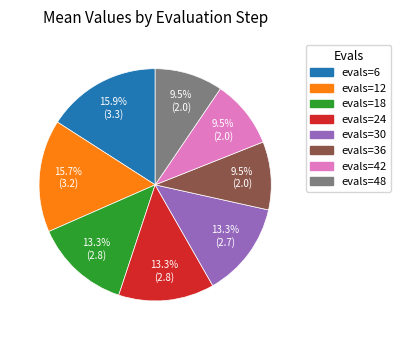

To the nearest percent, what is the average slice percentage?

12%